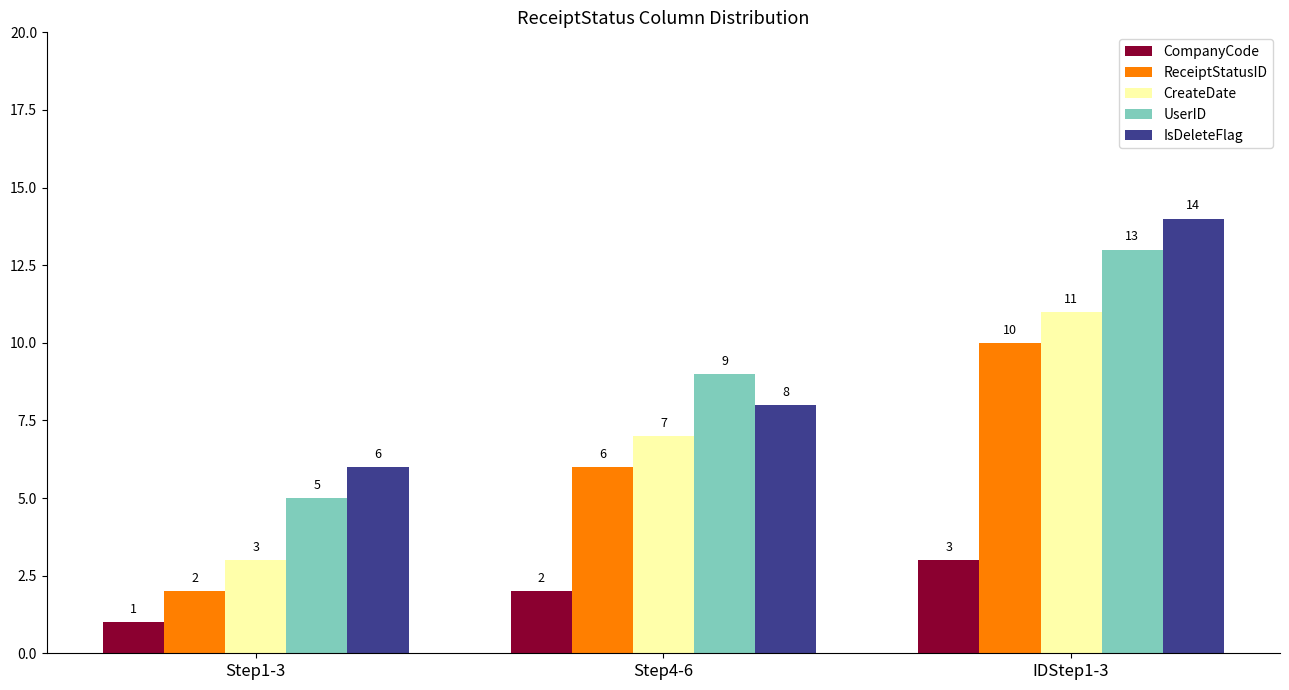

What is the maximum value for CompanyCode?

3